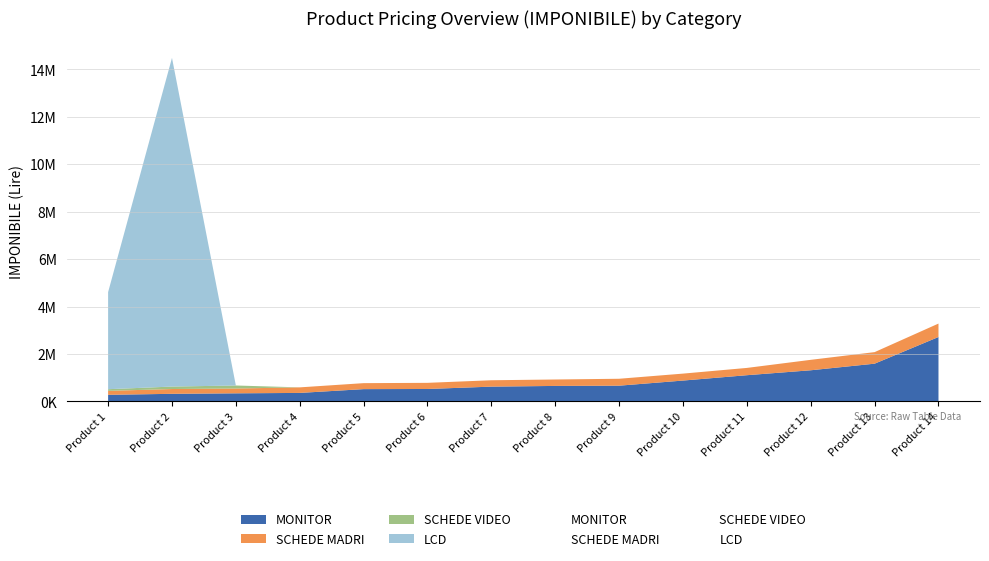

The MONITOR series shows 2366144 at 12. True or false?

False